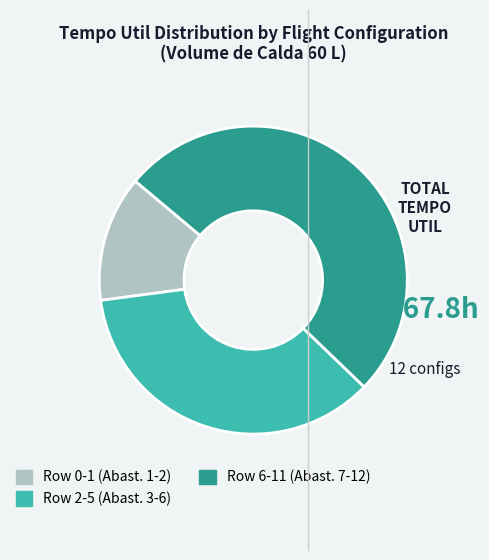

Is there any slice that represents more than half of the pie?

Yes